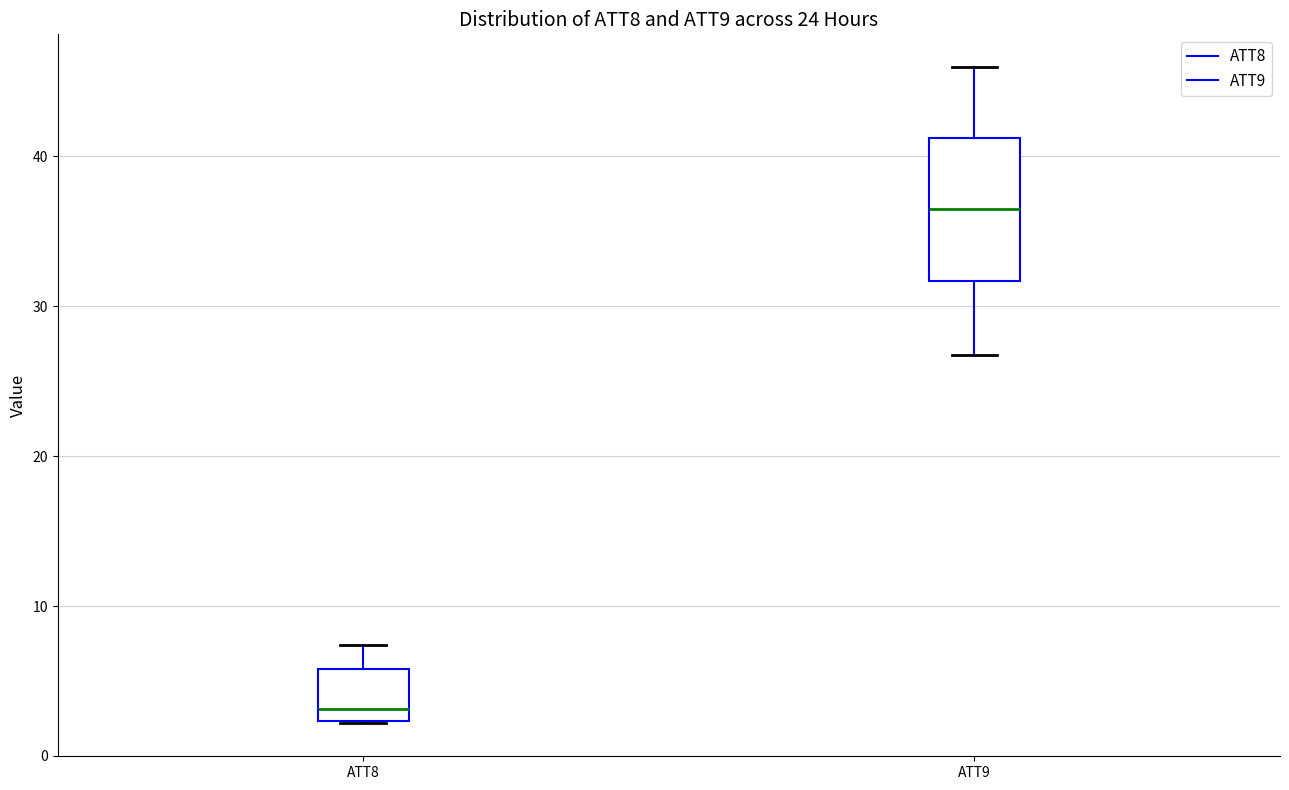

Reading left to right, transcribe this box plot: for each box, give where its median line is, the range the box spans, and where its two whiskers end, as read against the y-axis. The values are not printed on the chart, so give them approximately, as read against the axis.

ATT8: median 3, box 2 to 6, whiskers 2 to 7
ATT9: median 37, box 32 to 41, whiskers 27 to 46